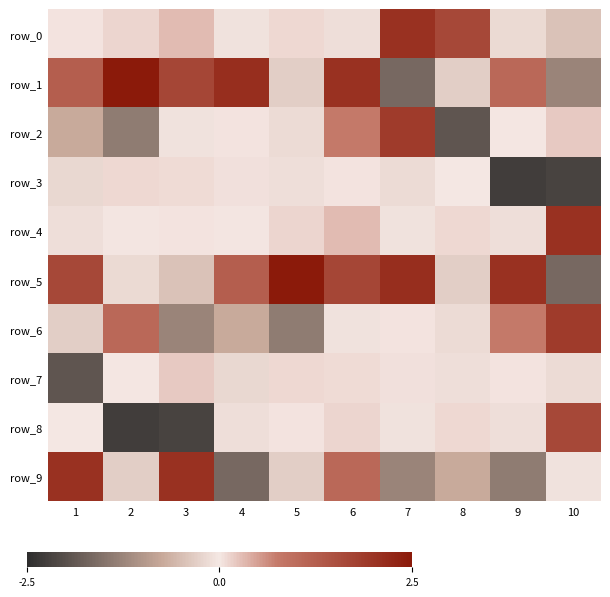

At which label does row_2 reach its peak?

7